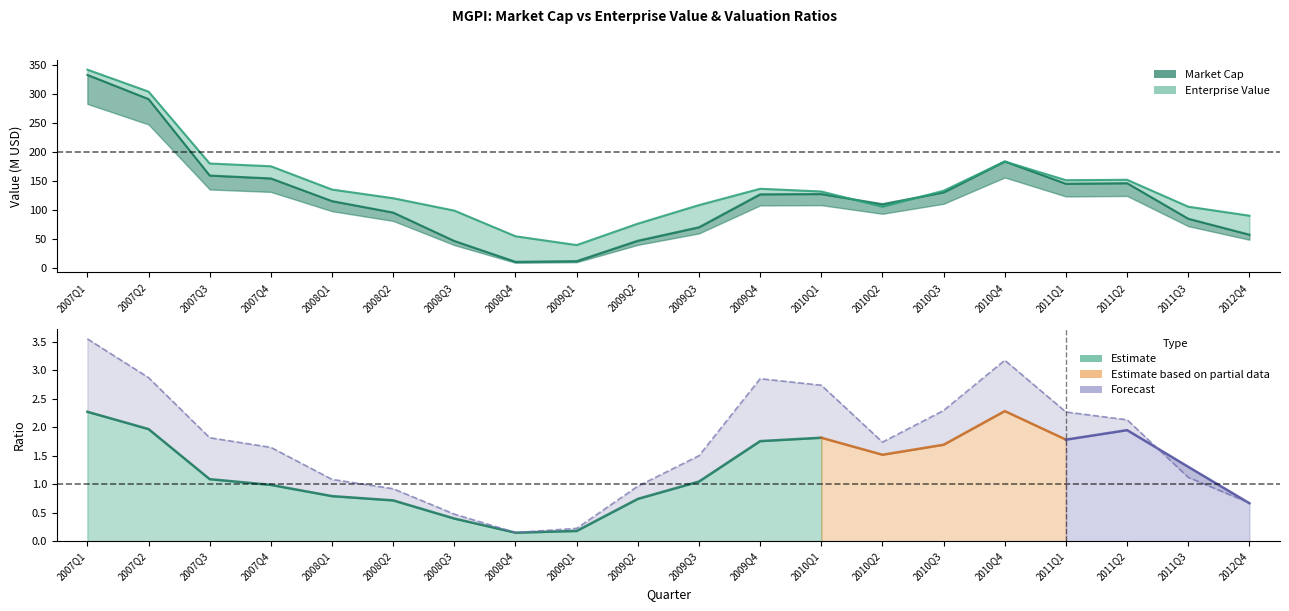

At how many categories does at least one series exceed 25?

20